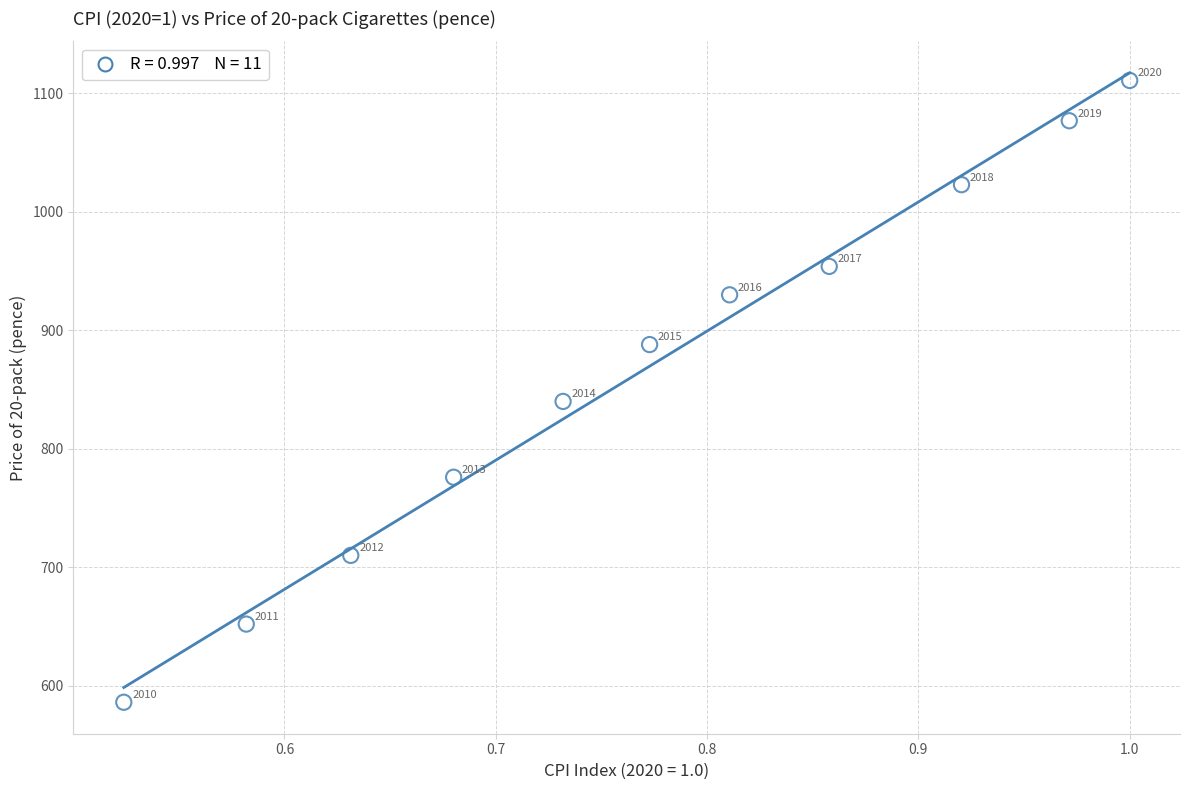

What is the average Y value?

868